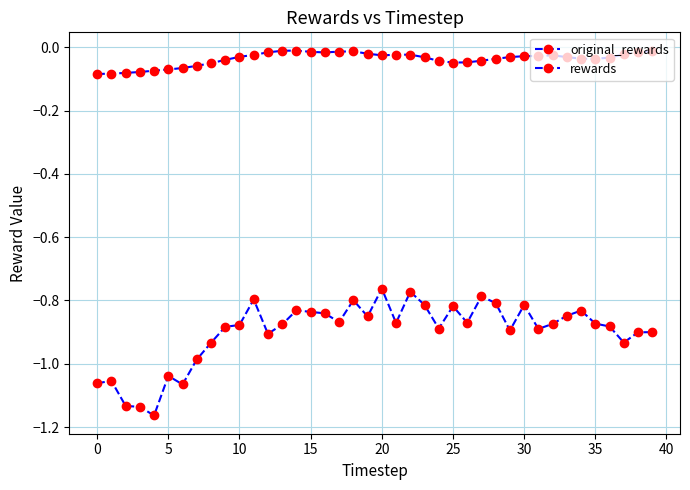

What is the average value of the rewards series?

-0.9